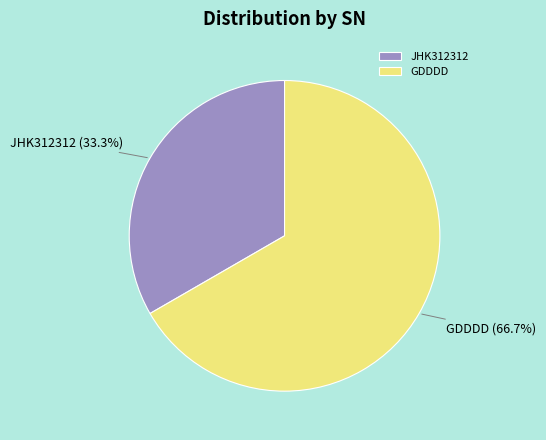

What is the largest slice in the pie chart?

GDDDD